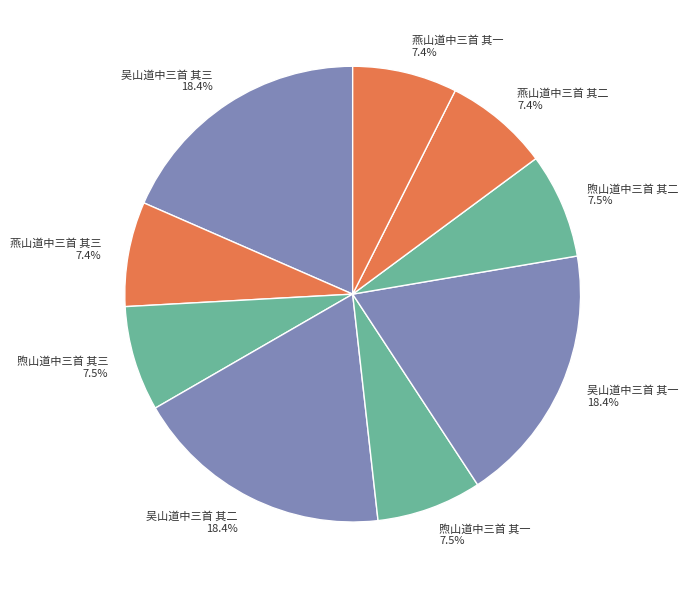

How much of the chart is everything except 煦山道中三首 其二?

92.5%